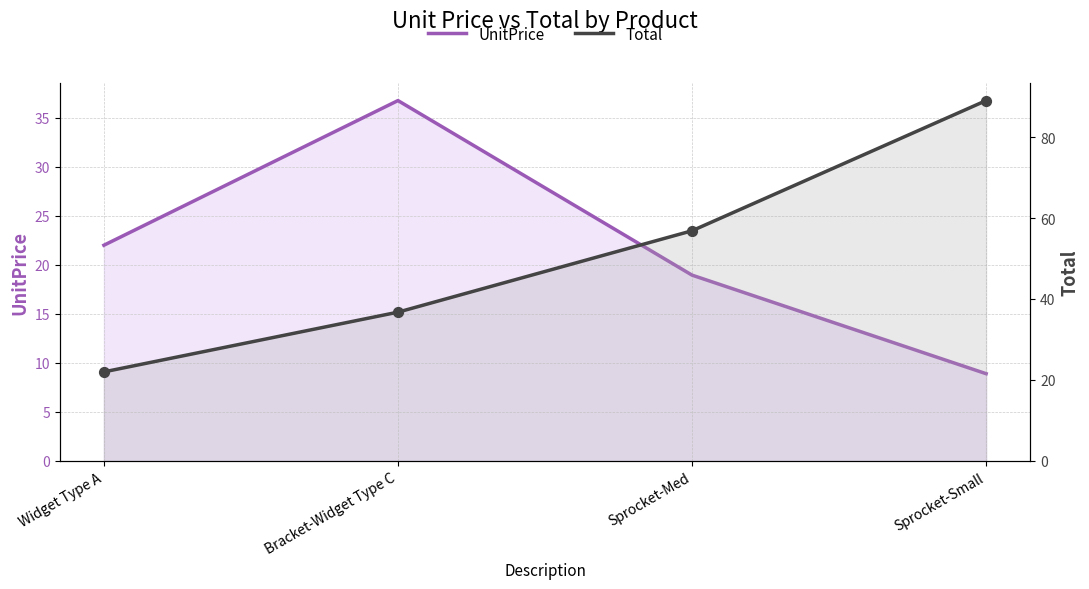

Which series reaches the minimum Y coordinate?

UnitPrice